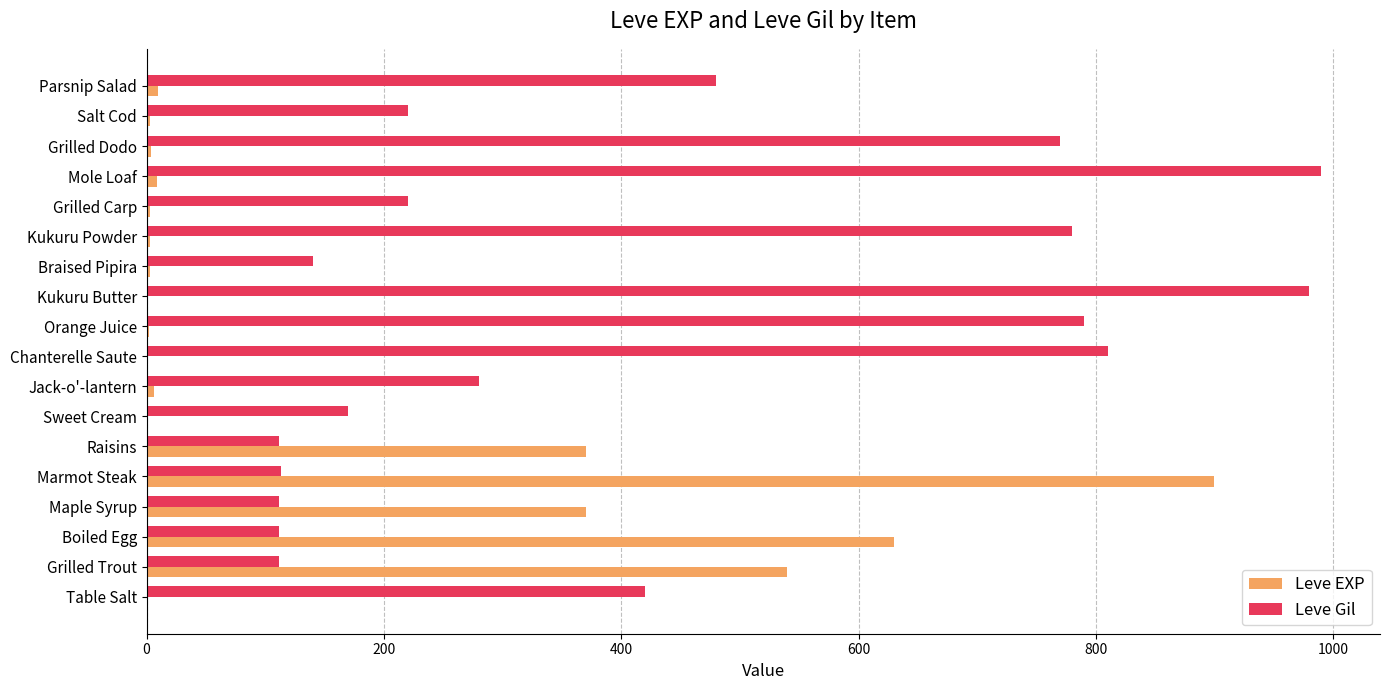

What is the average value of the Leve Gil series?

423